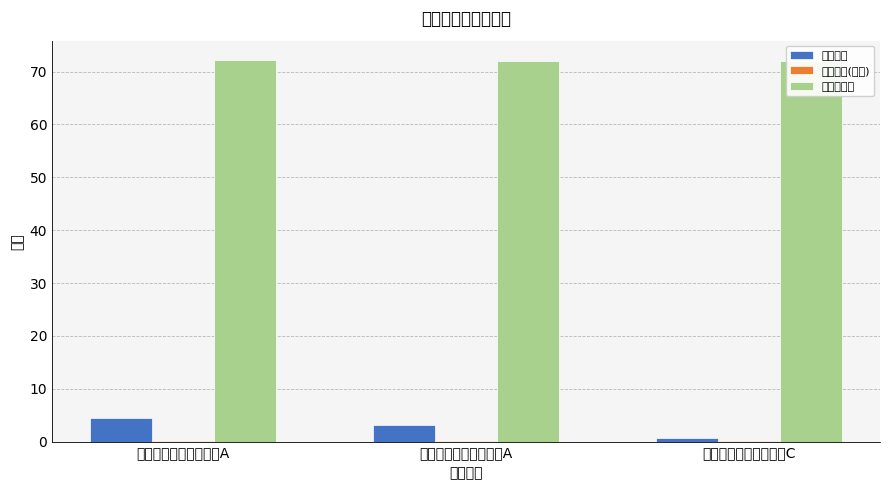

What is the total value across all series at 中信建投行业轮换混合A?

75.2